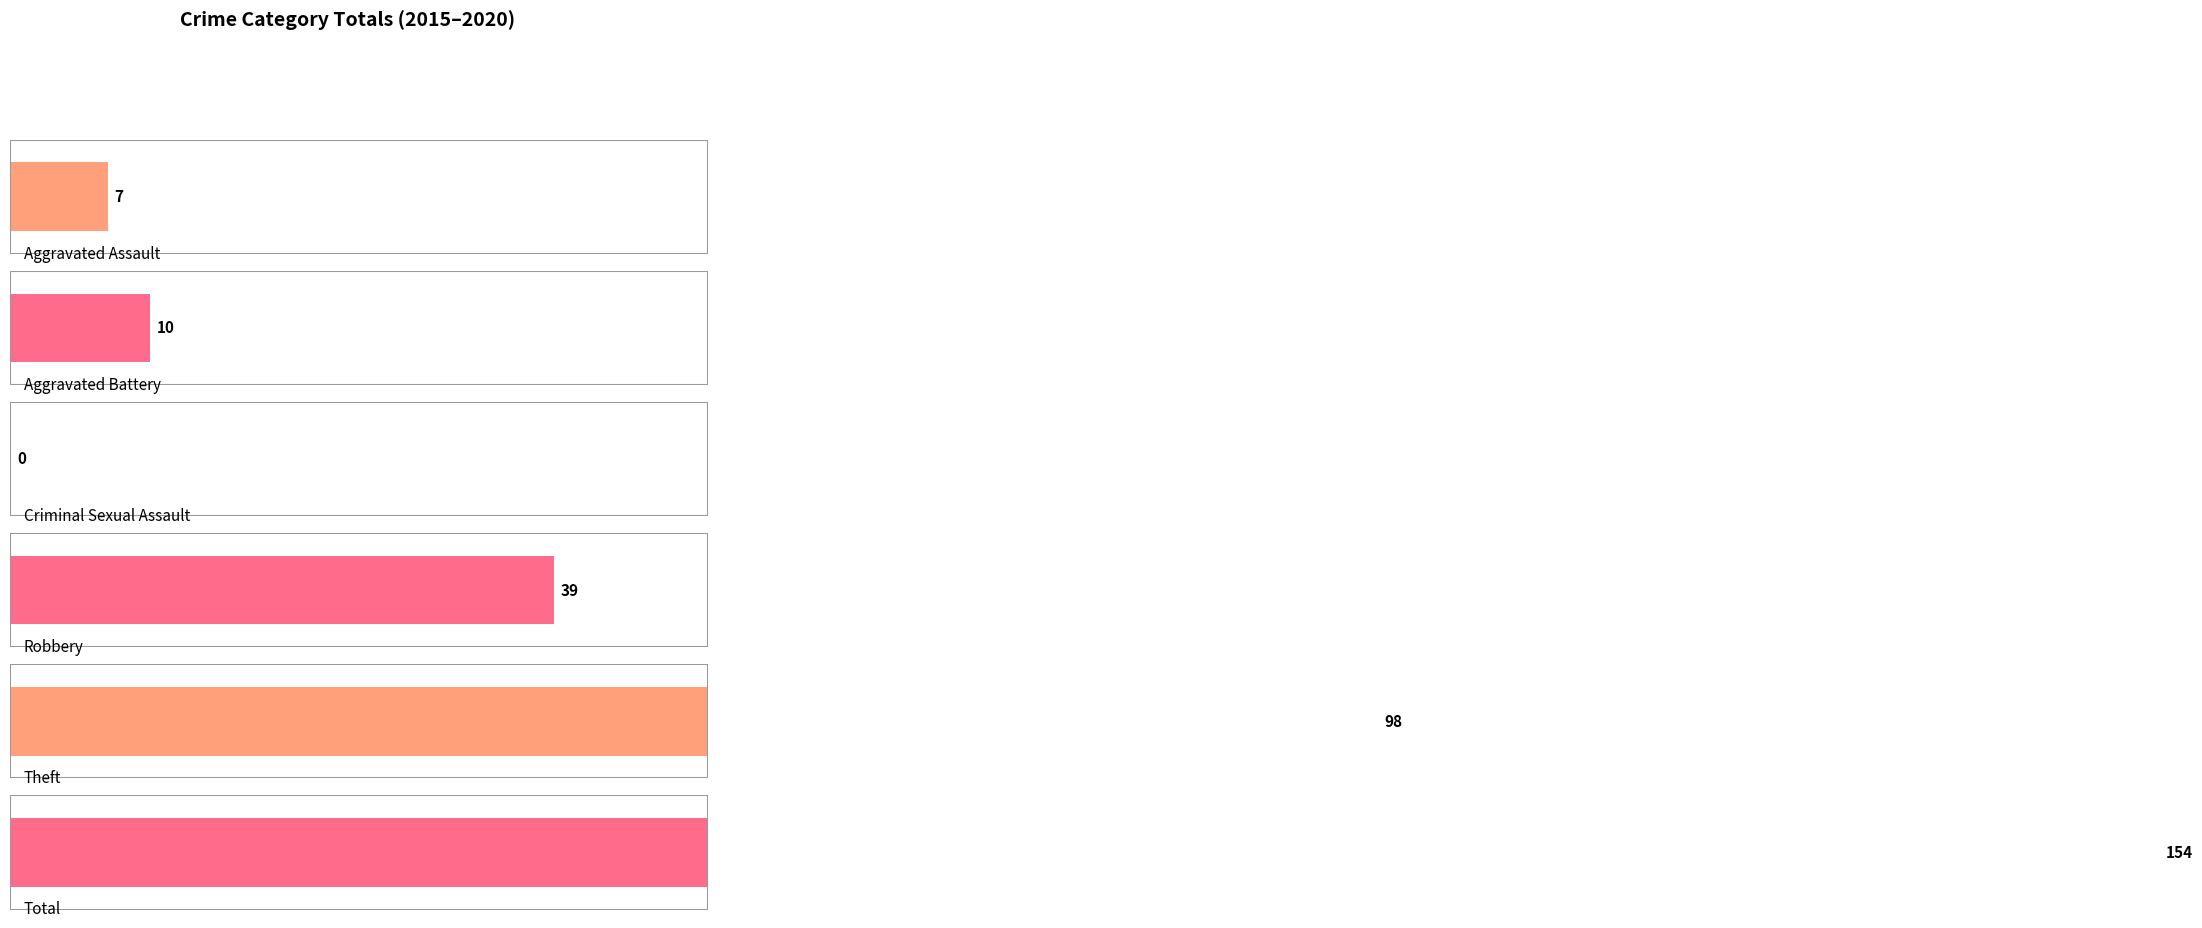

Which category has the highest value across all series?

Total